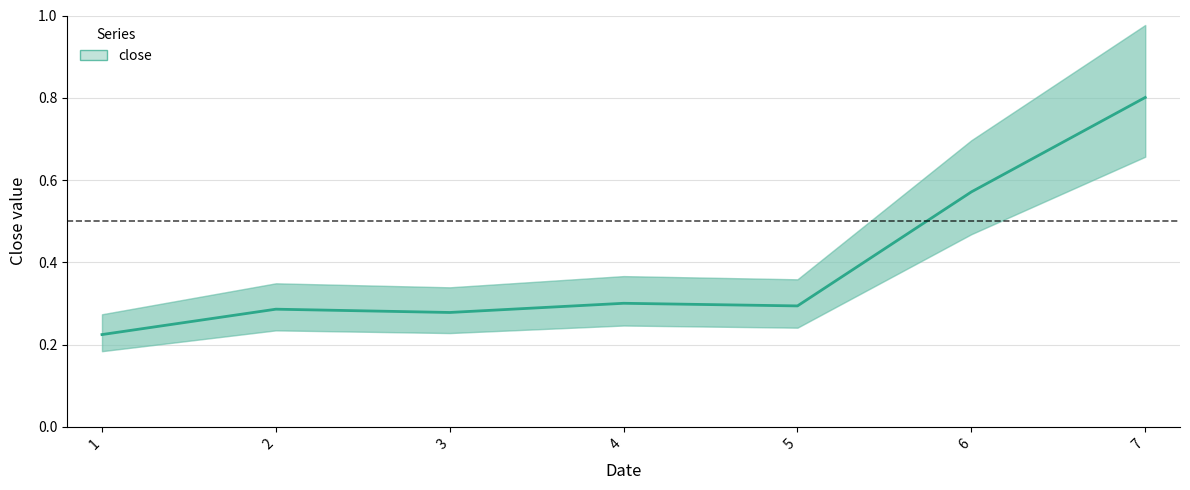

What is the change in value from 1 to 6?

+0.3